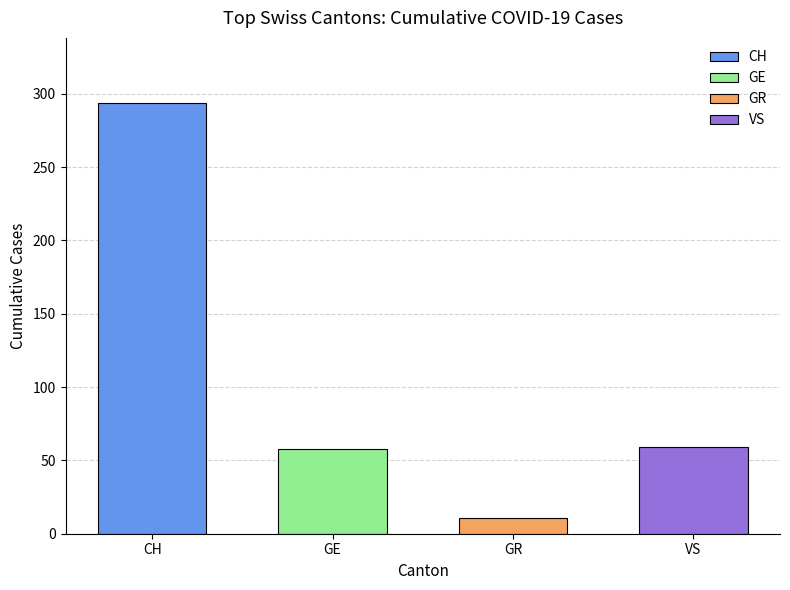

What are all the series names shown in the legend?

CH, GE, GR, VS